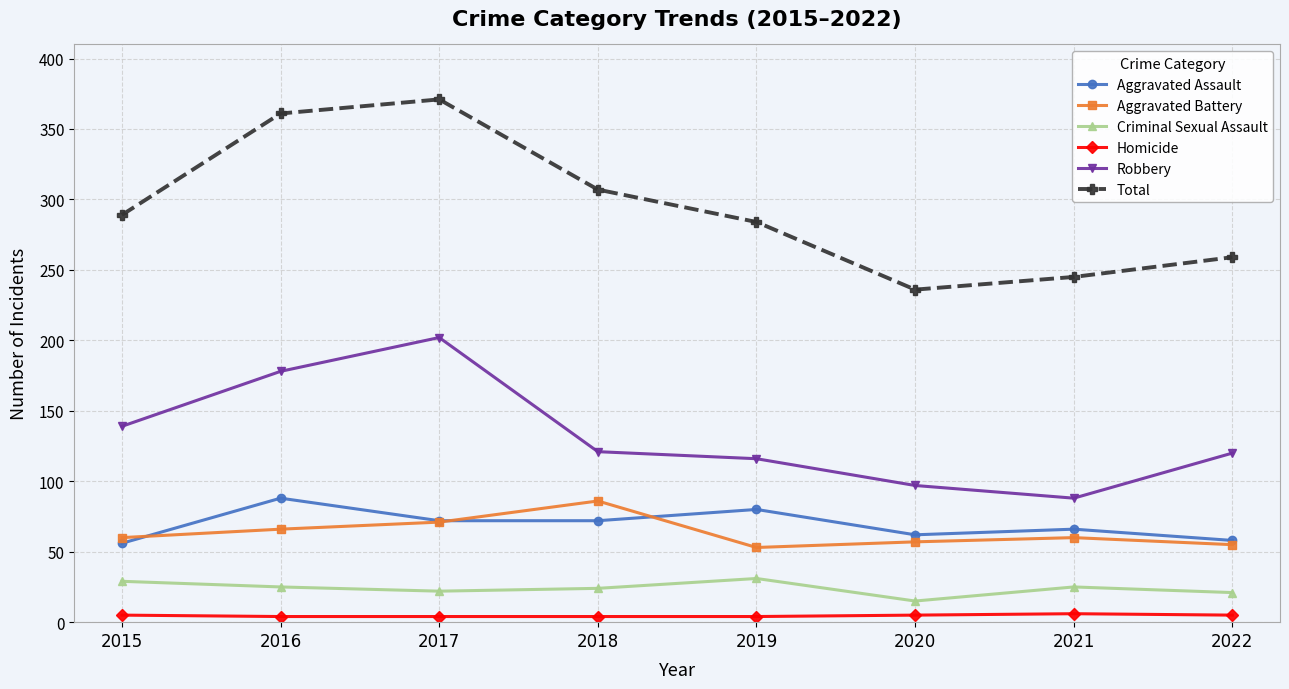

How many values in the Robbery series are below 121?

4